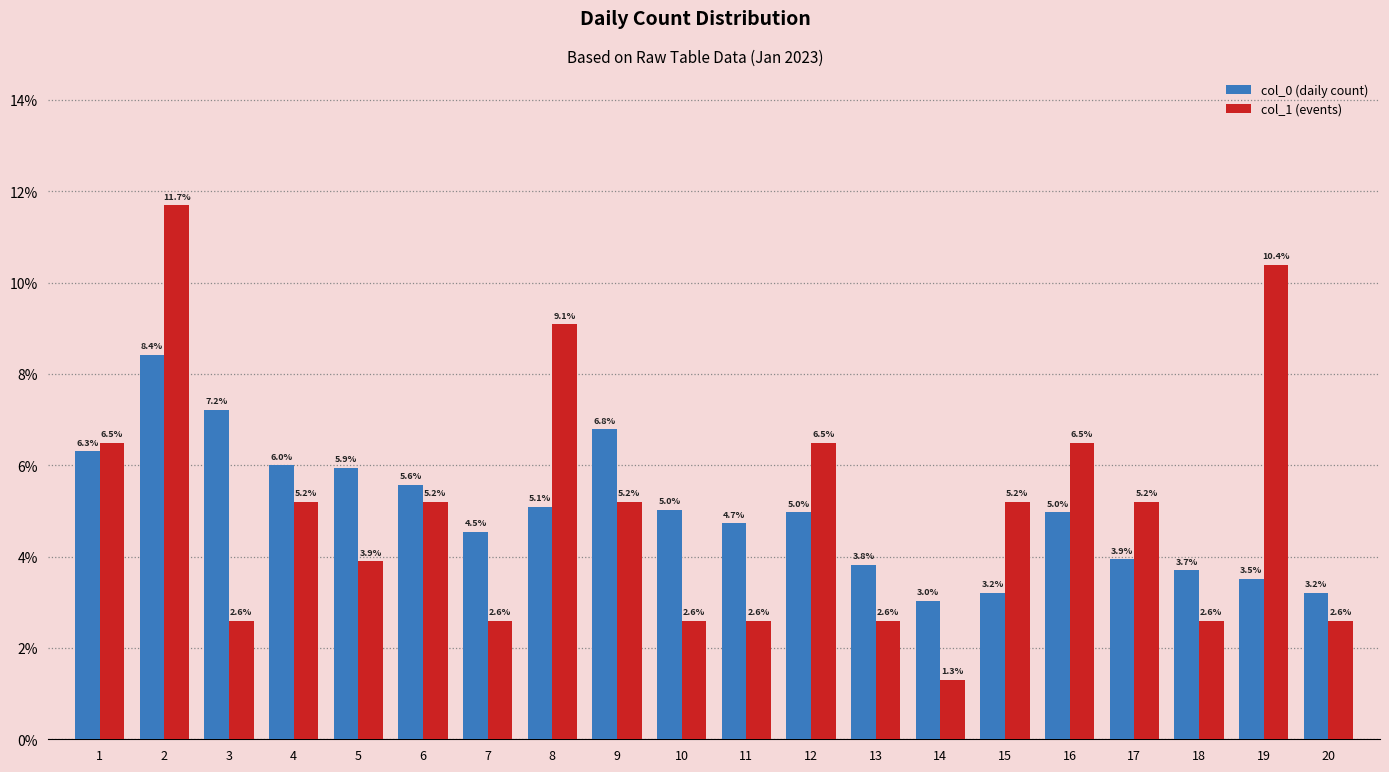

Reading left to right, what are all the values shown in this chart?

col_0 (daily count): 6.3	8.4	7.2	6.0	5.9	5.6	4.5	5.1	6.8	5.0	4.7	5.0	3.8	3.0	3.2	5.0	3.9	3.7	3.5	3.2
col_1 (events): 6.5	11.7	2.6	5.2	3.9	5.2	2.6	9.1	5.2	2.6	2.6	6.5	2.6	1.3	5.2	6.5	5.2	2.6	10.4	2.6